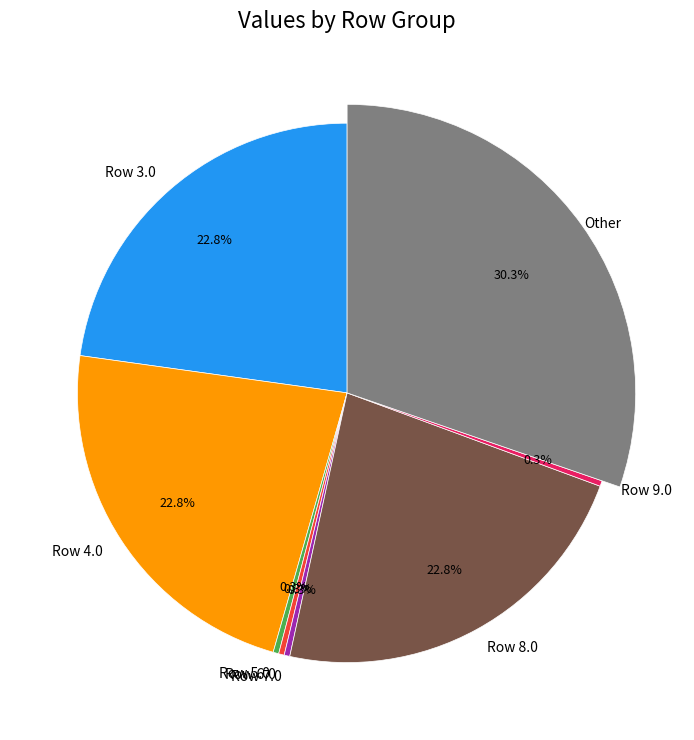

Combined, what portion of the pie is 6.0 and 8.0?

23.1%